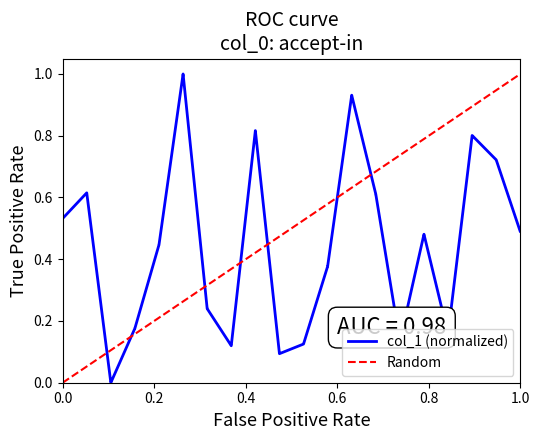

What is the average value?

0.4